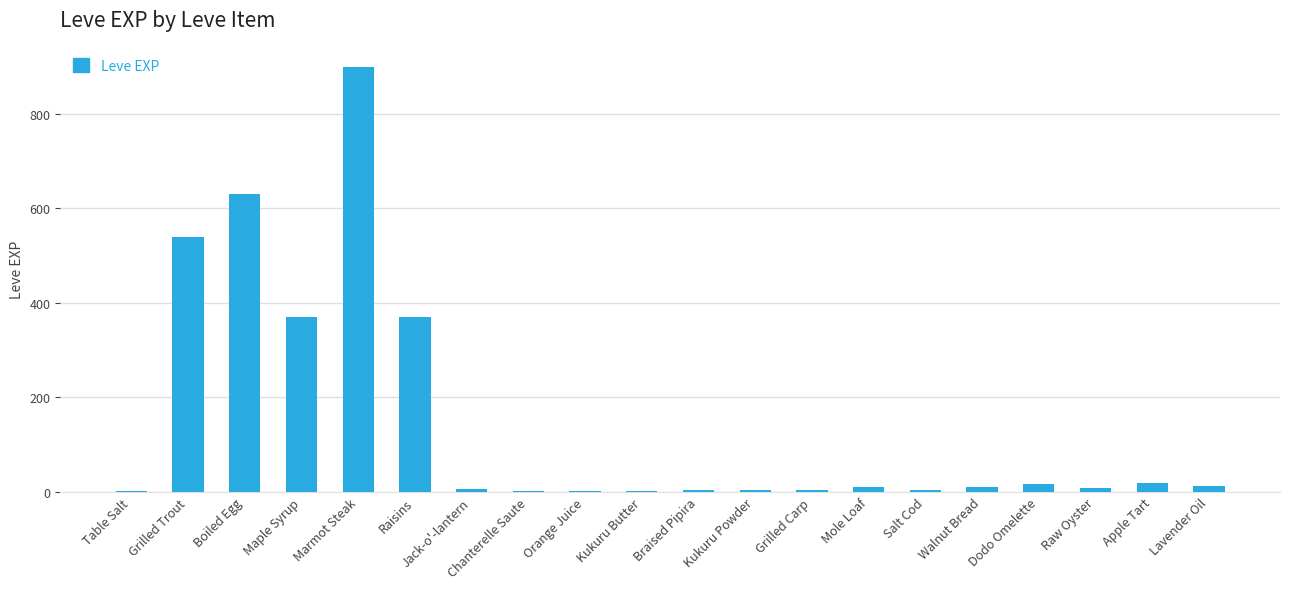

The value at Grilled Trout is 808. True or false?

False